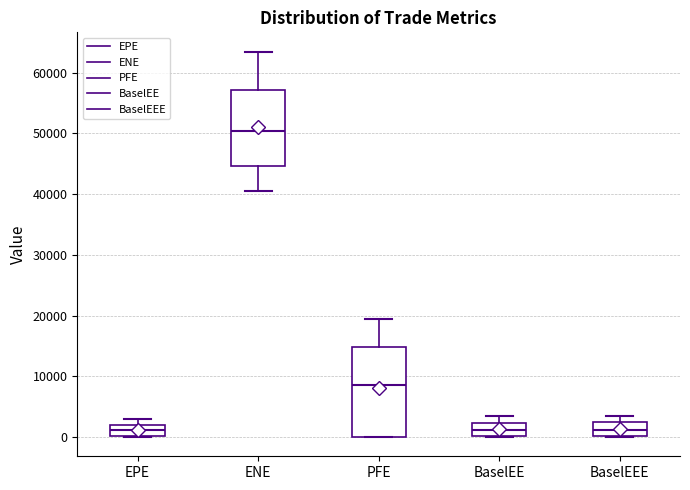

Reading left to right, read every box against the y-axis: the position of its median line, the range the box covers, and the ends of its whiskers. The values are not printed on the chart, so give them approximately, as read against the axis.

EPE: median 1000, box 0 to 2000, whiskers 0 to 3000
ENE: median 50000, box 45000 to 57000, whiskers 41000 to 63000
PFE: median 9000, box 0 to 15000, whiskers 0 to 20000
BaselEE: median 1000, box 0 to 2000, whiskers 0 to 3000
BaselEEE: median 1000, box 0 to 3000, whiskers 0 to 3000 (just above the box's upper edge)